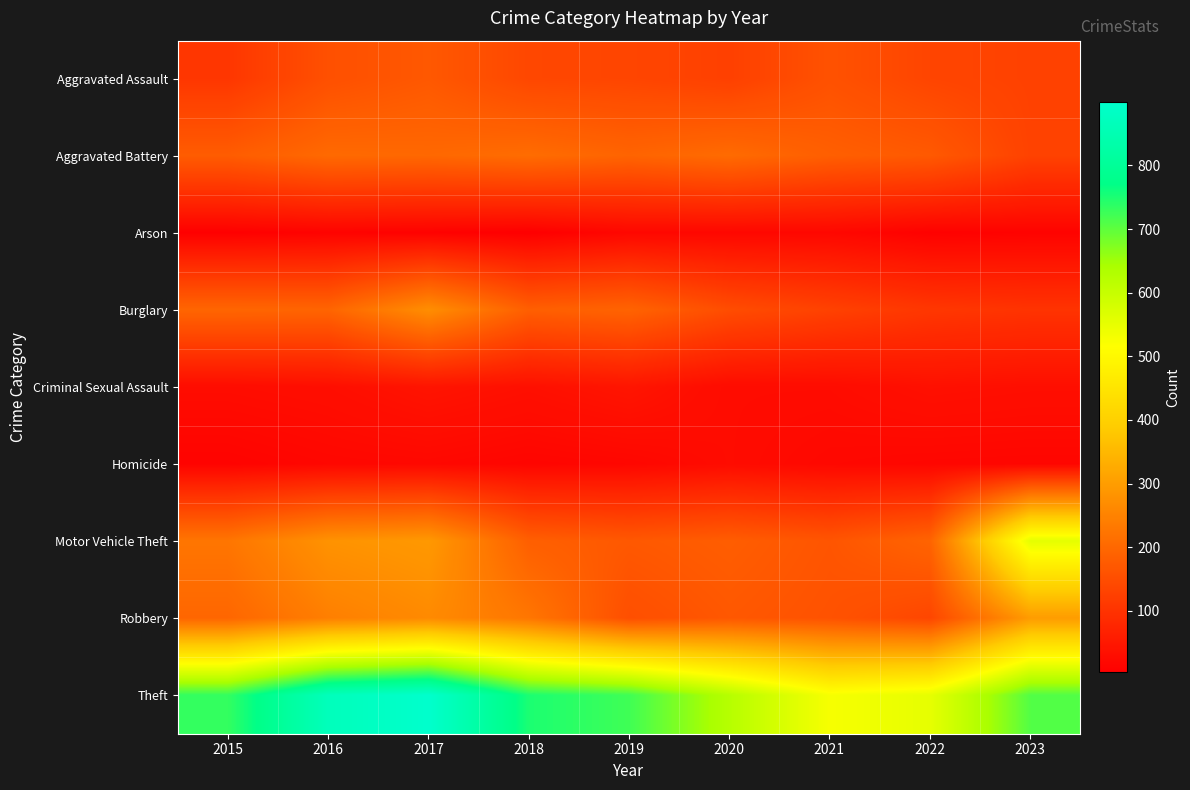

What is the spread (max minus min) of values at 2021?

508